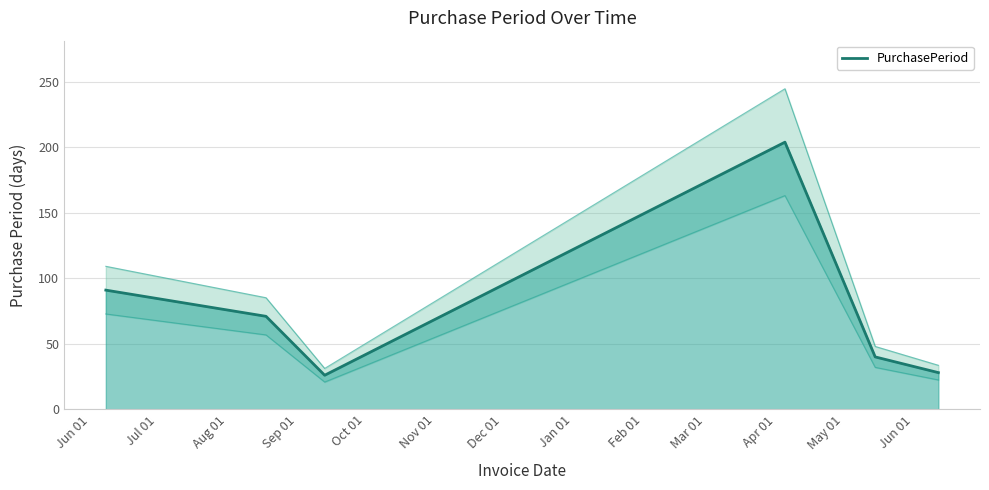

What is the maximum value for PurchasePeriod?

204